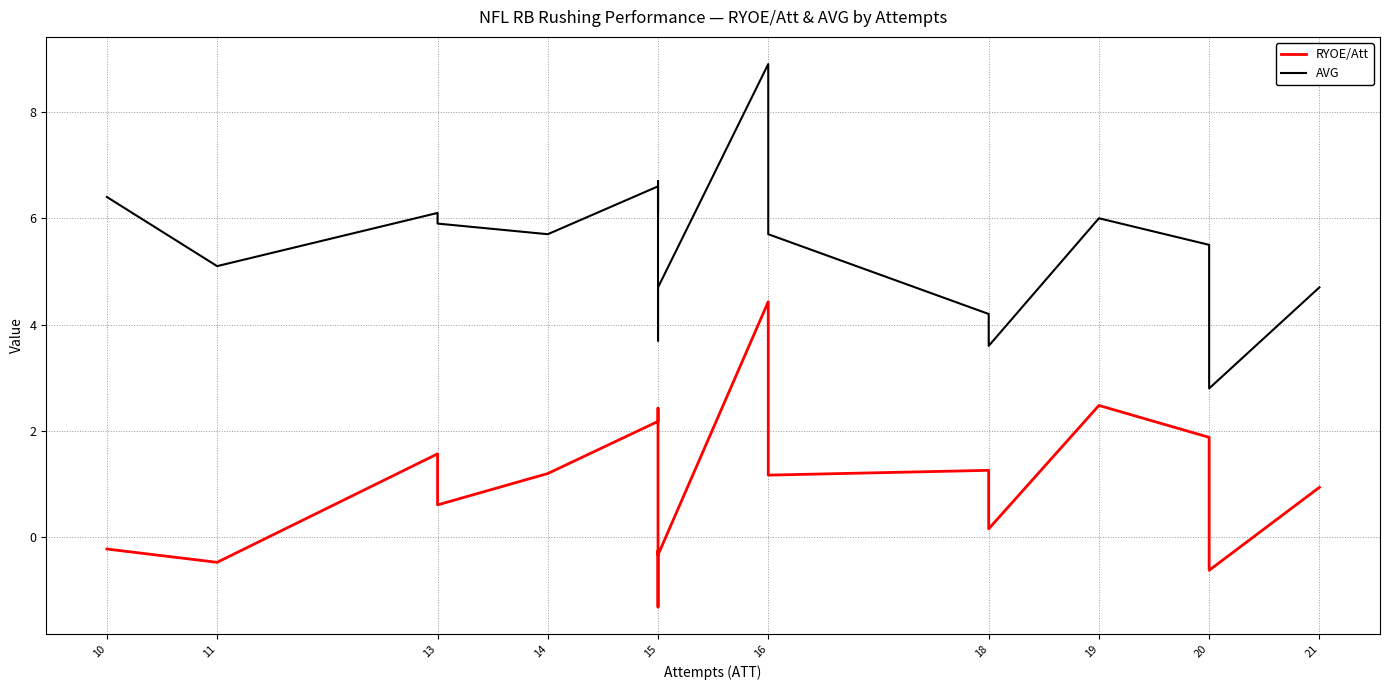

What are all the series names shown in the legend?

RYOE/Att, AVG